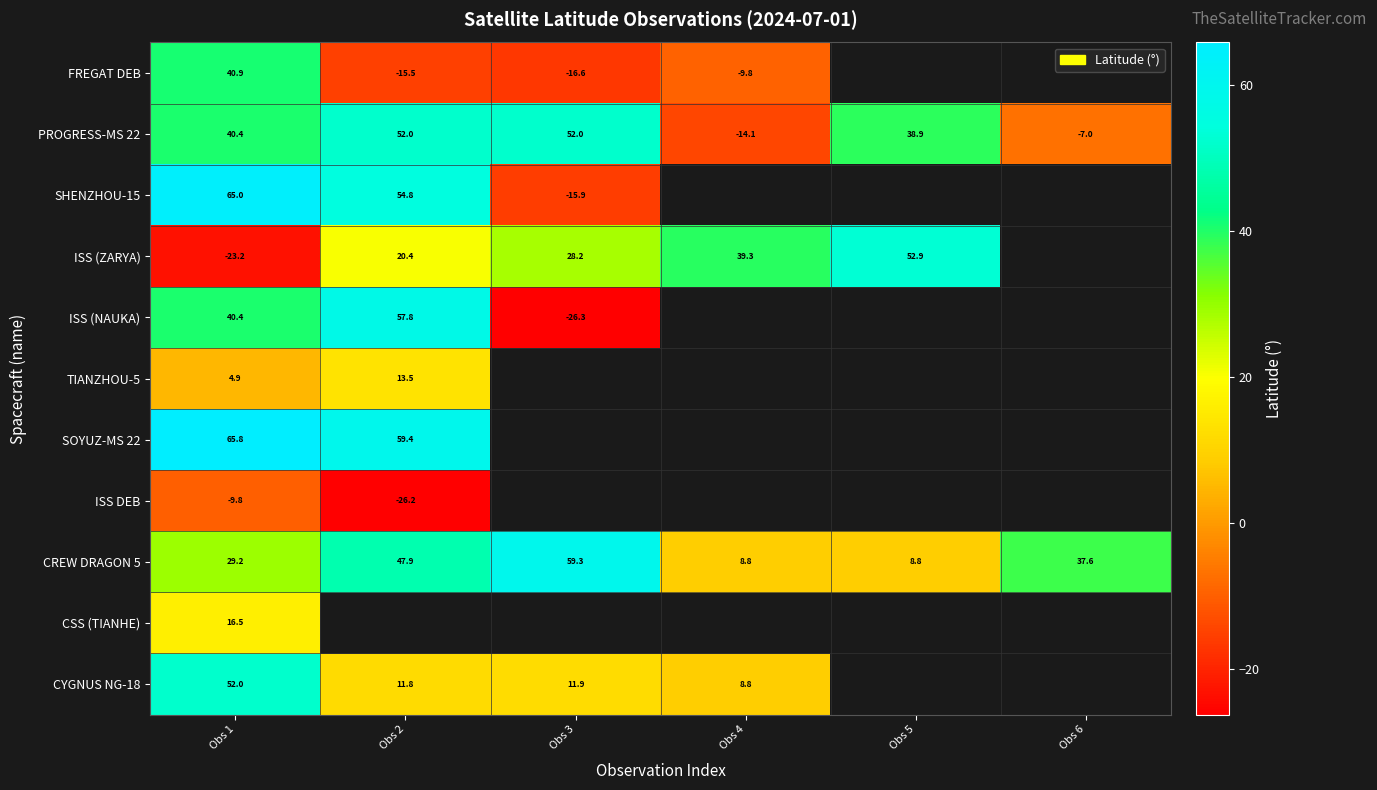

How many negative values does the PROGRESS-MS 22 series have?

2